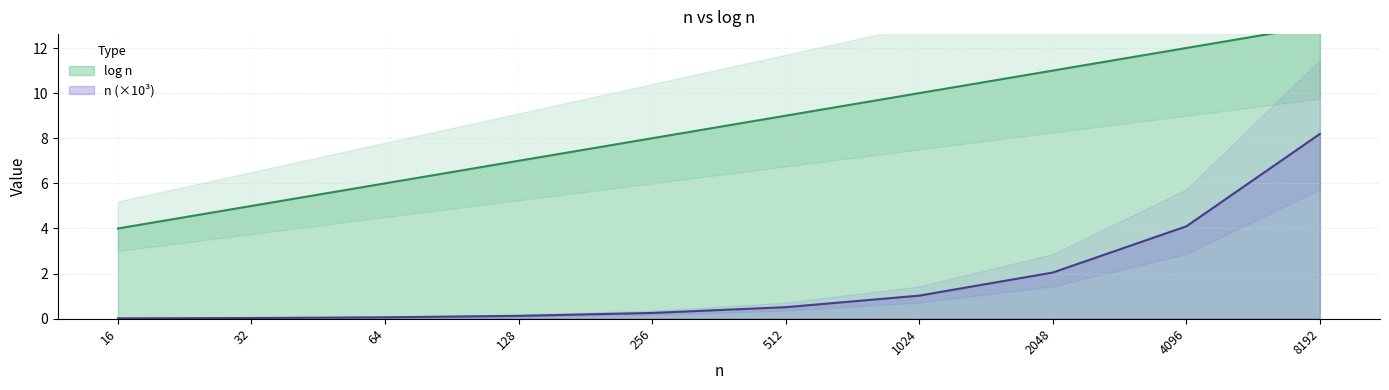

The value of log n at 32 is 8.0. True or false?

False